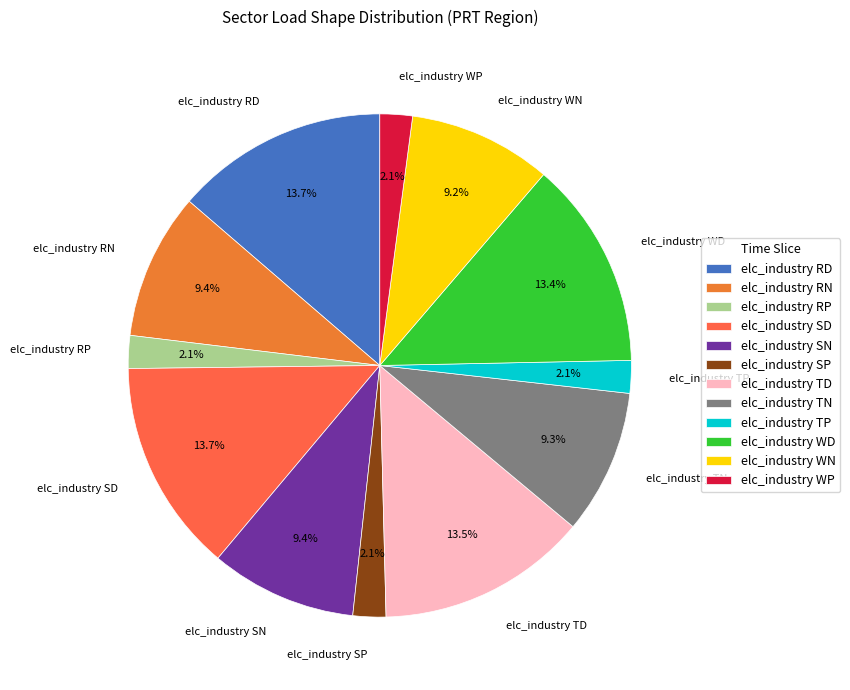

To the nearest percent, what is the average slice percentage?

8%